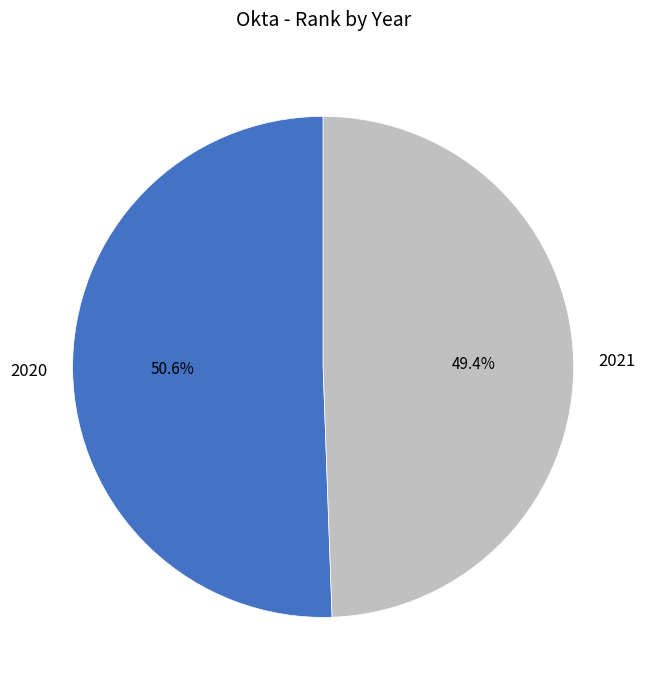

What percentage is the 2021 slice, to the nearest percent?

49%